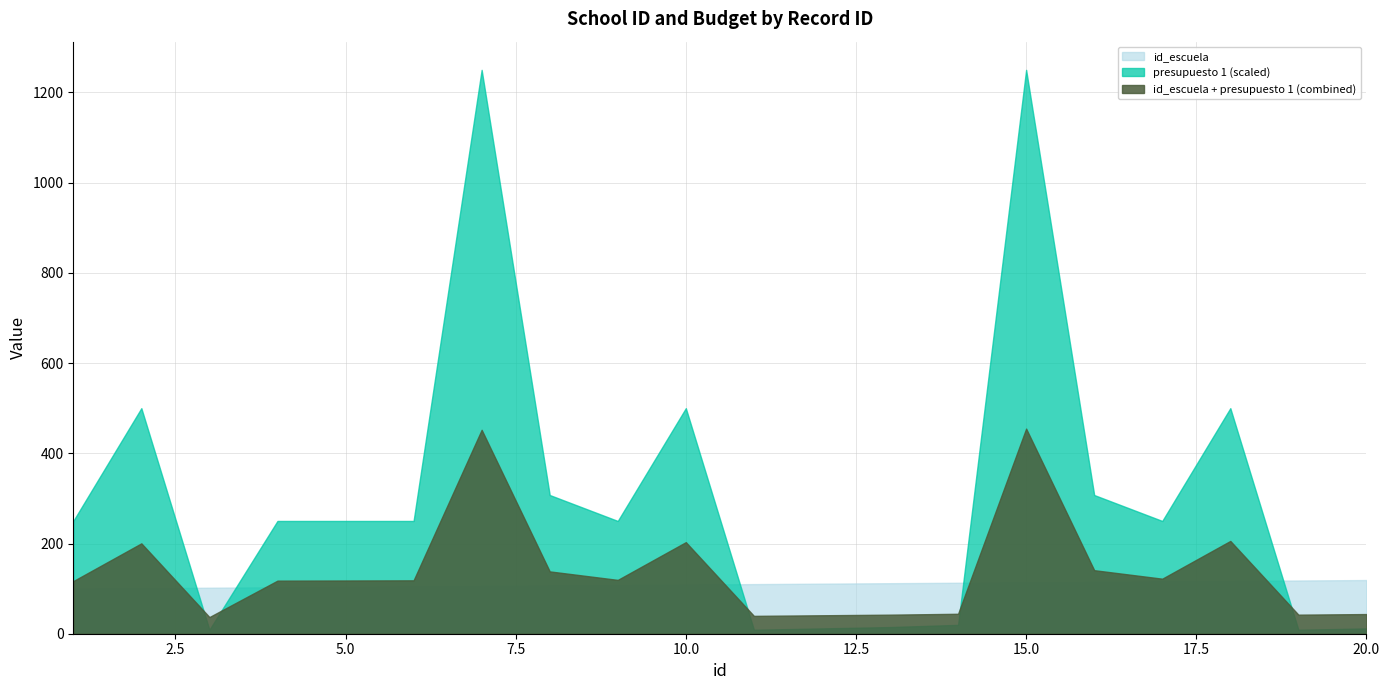

Where is the first local minimum for presupuesto 1?

3